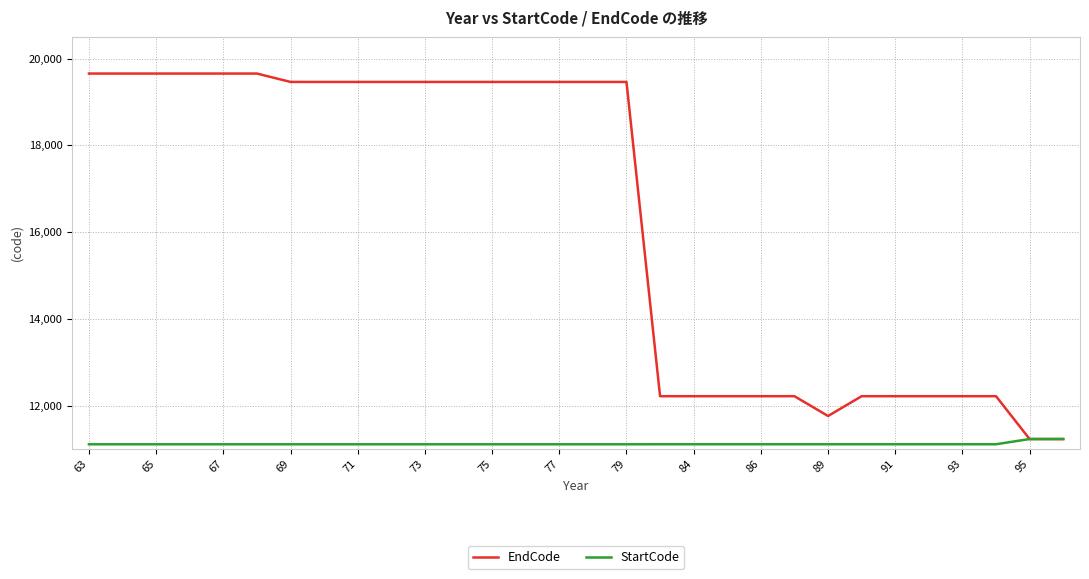

Which series has the largest range (max minus min)?

EndCode